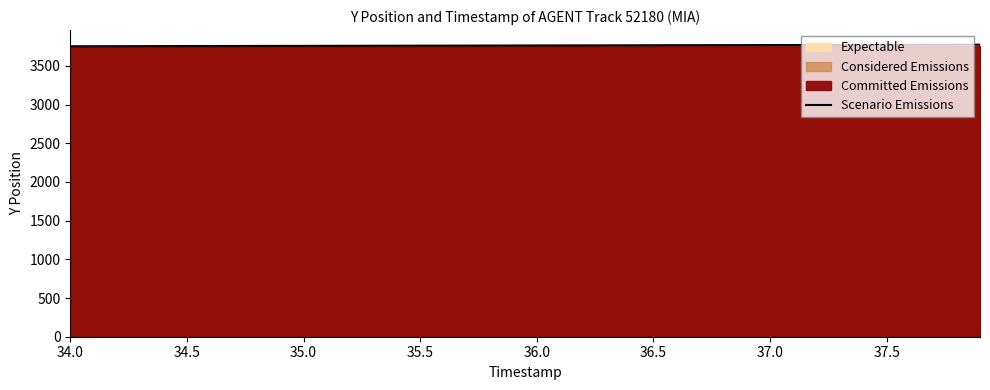

What is the lowest value of the Scenario Emissions series?

3754.0